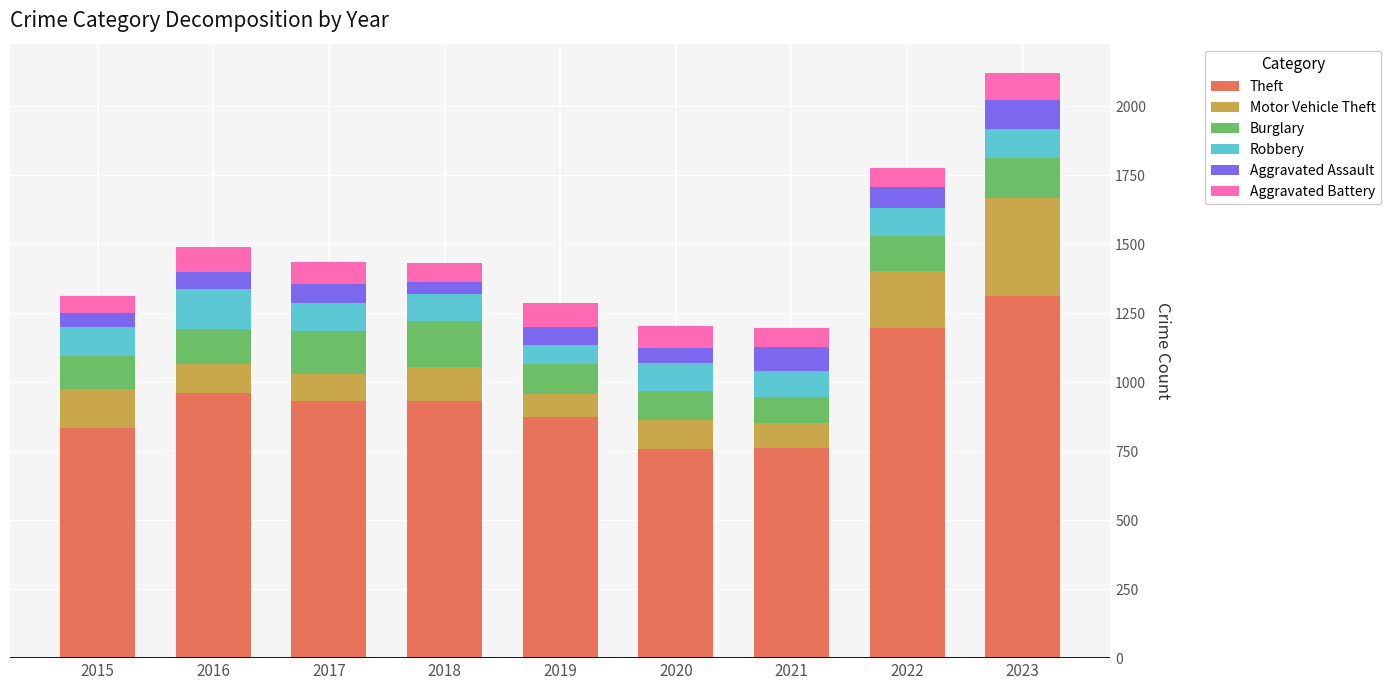

Are the bars horizontal?

No